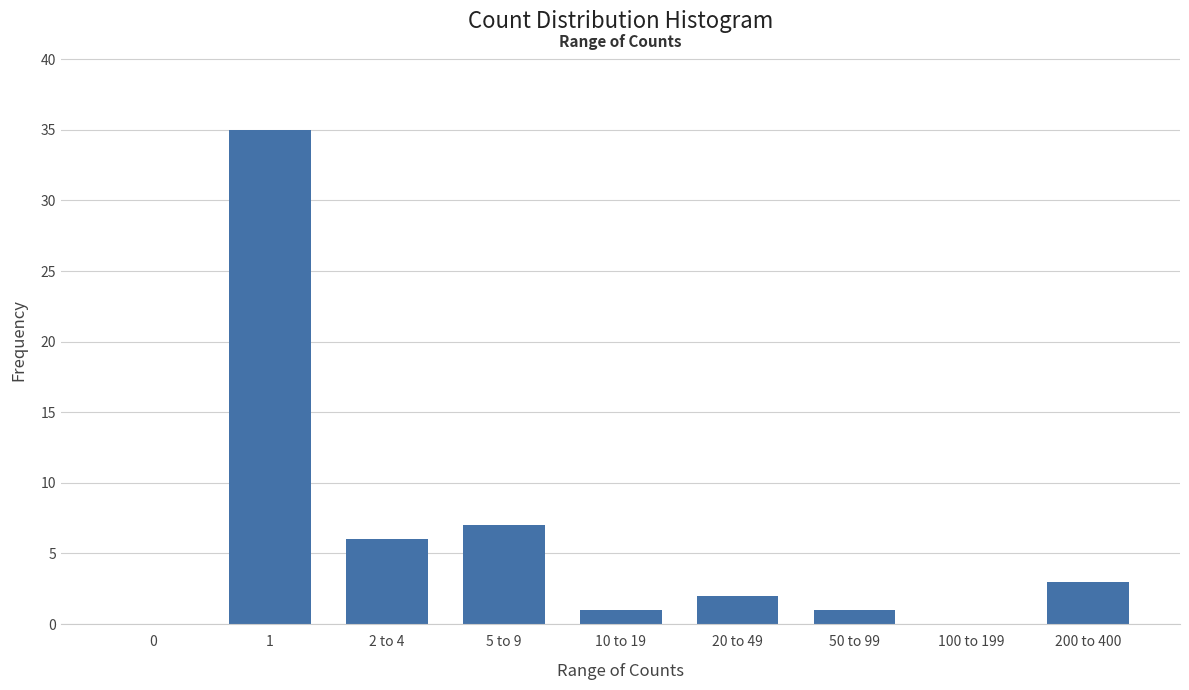

Reading left to right, transcribe all the data shown in this chart.

0=0	1=35	2 to 4=6	5 to 9=7	10 to 19=1	20 to 49=2	50 to 99=1	100 to 199=0	200 to 400=3